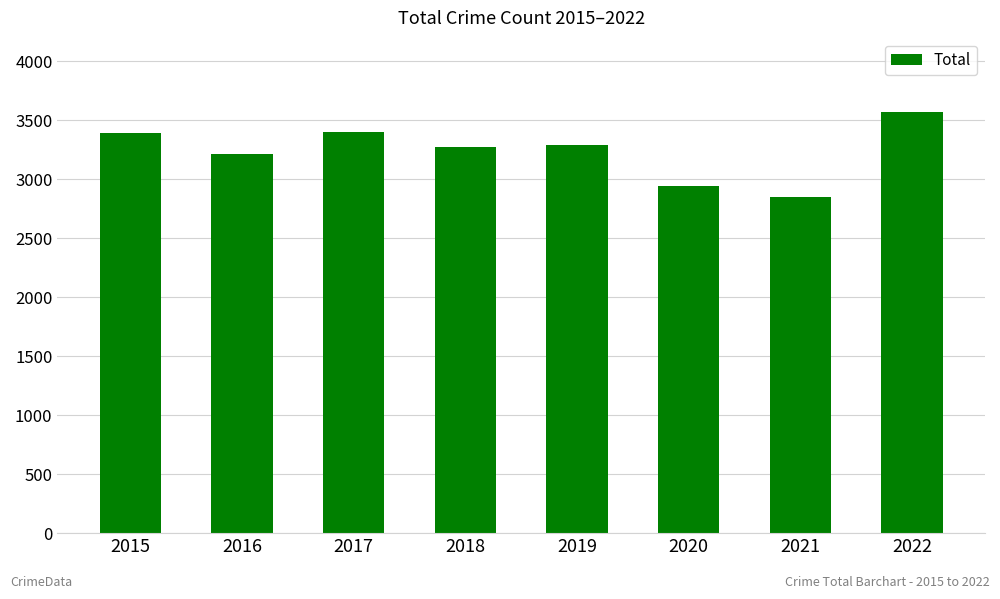

Count the number of data series in this chart.

1